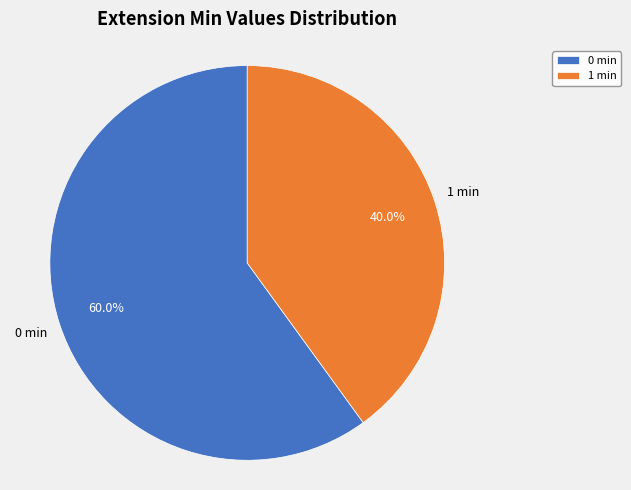

What is the ratio of the value at 1 min to the value at 0 min?

0.7